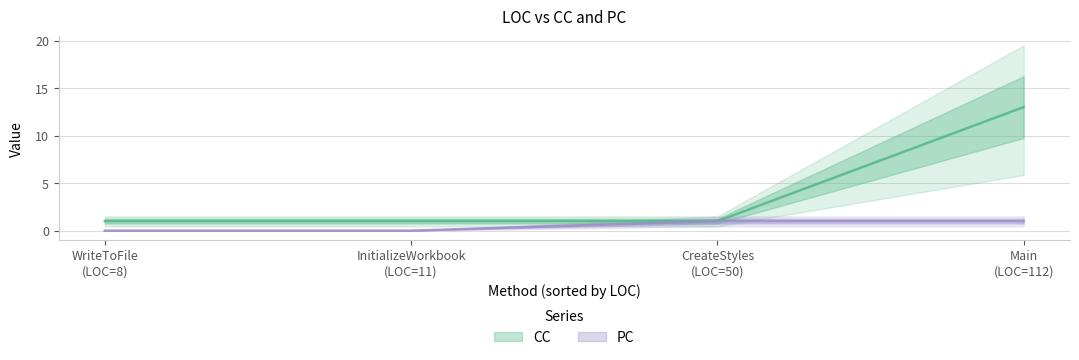

Which category has the highest value in the CC series?

Main
(LOC=112)